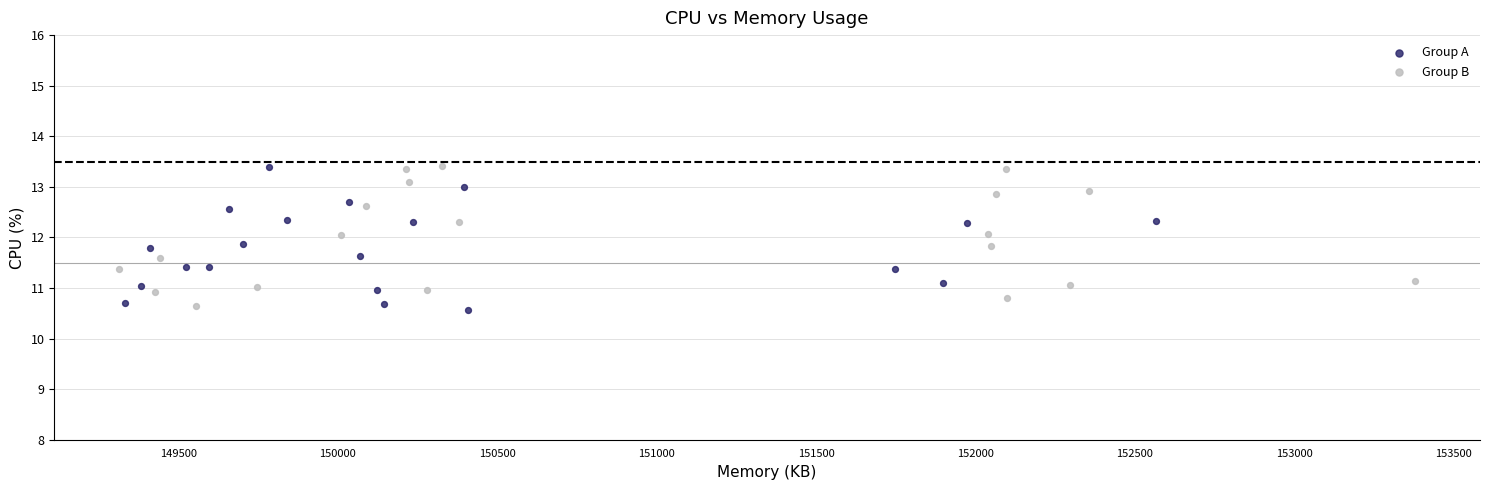

Which series reaches the minimum Y coordinate?

Group A